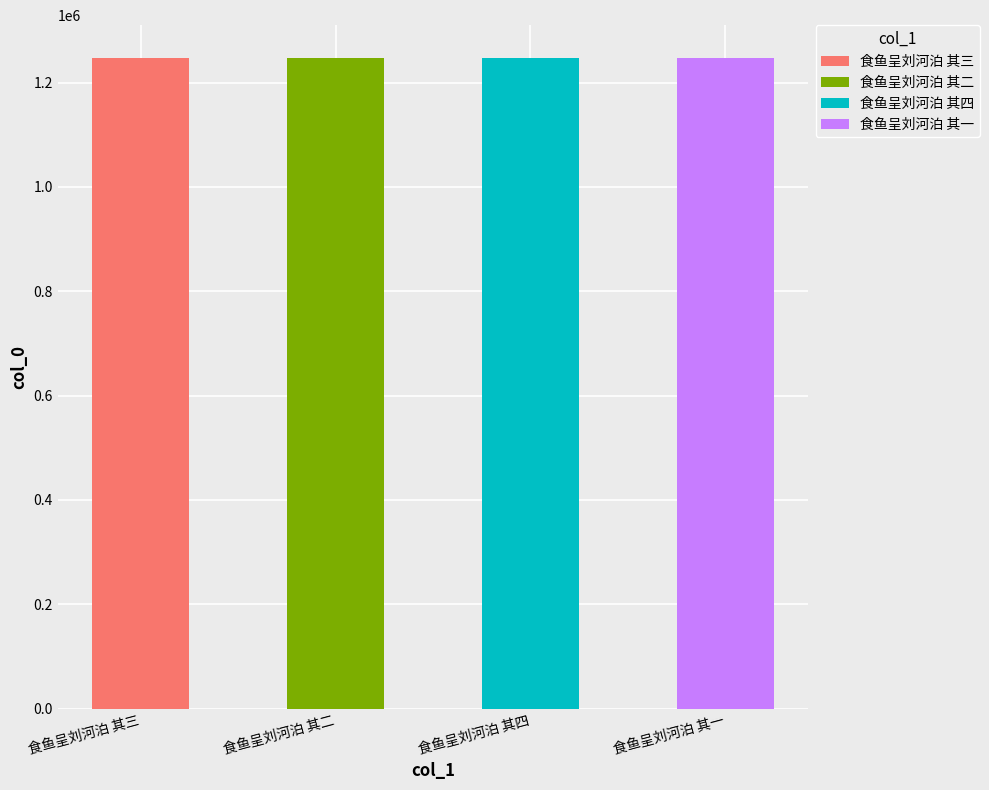

What is the label of the 4th bar from the right?

食鱼呈刘河泊 其三